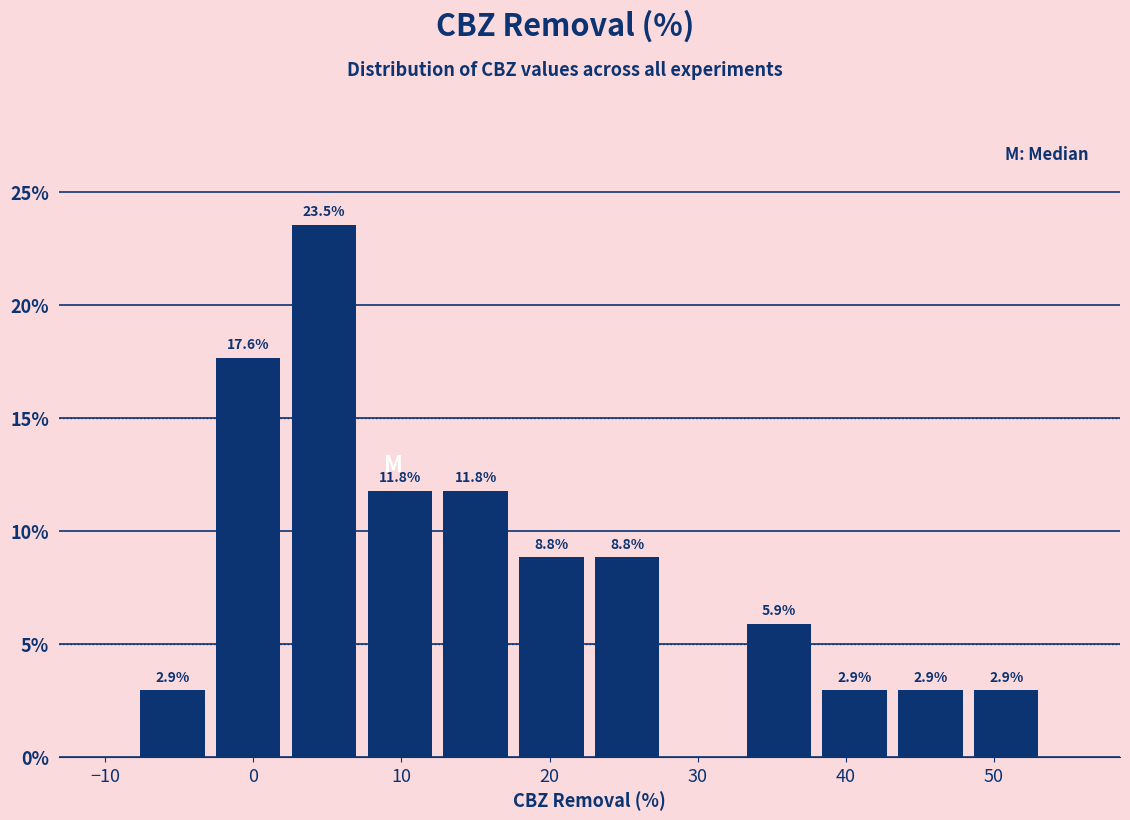

Which range on the x-axis has the tallest bar?

2 to 7